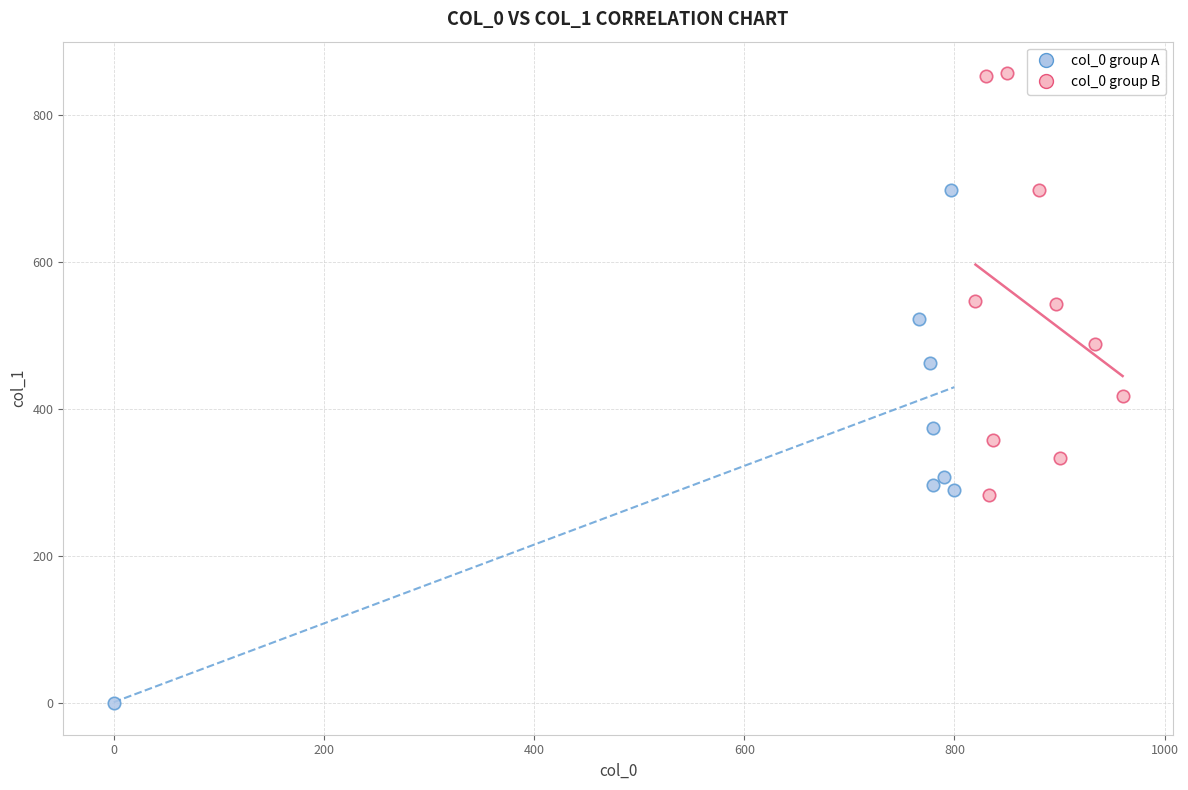

Which series reaches the maximum Y coordinate?

col_0 group B